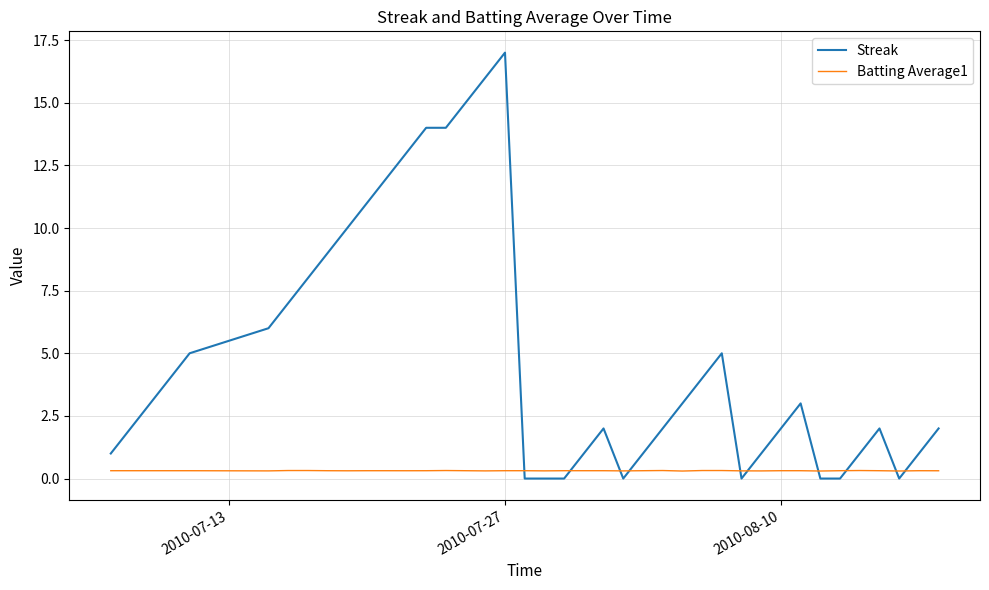

True or false: Batting Average1 has more than 0 points higher than both neighbors.

True